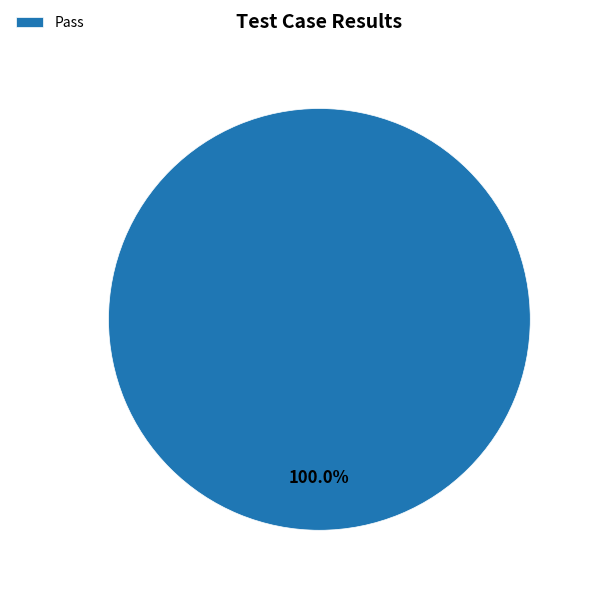

Rank the categories by value from lowest to highest.

Pass